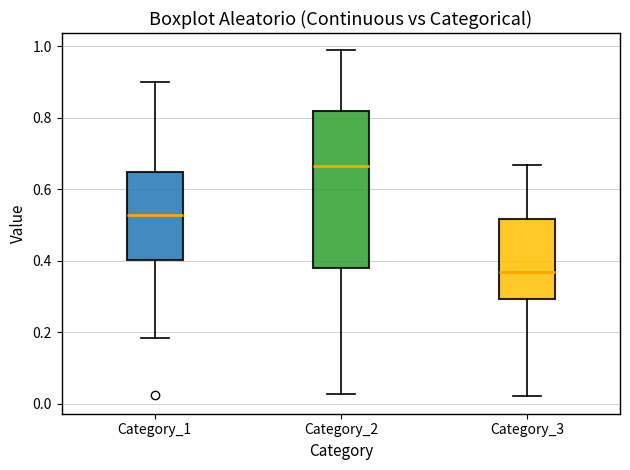

Reading left to right, read every box against the y-axis: the position of its median line, the range the box covers, and the ends of its whiskers. The values are not printed on the chart, so give them approximately, as read against the axis.

Category_1: median 0.52, box 0.40 to 0.64, whiskers 0.18 to 0.90
Category_2: median 0.66, box 0.38 to 0.82, whiskers 0.02 to 0.98
Category_3: median 0.36, box 0.30 to 0.52, whiskers 0.02 to 0.66